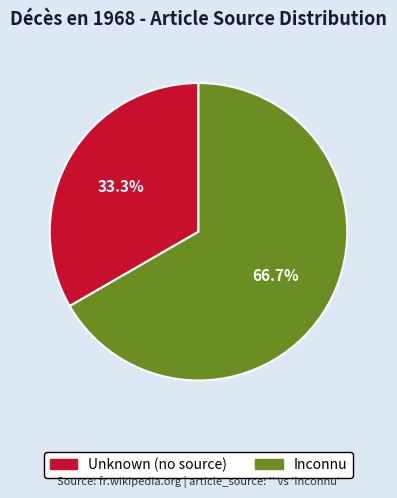

Which slice is the largest?

Inconnu